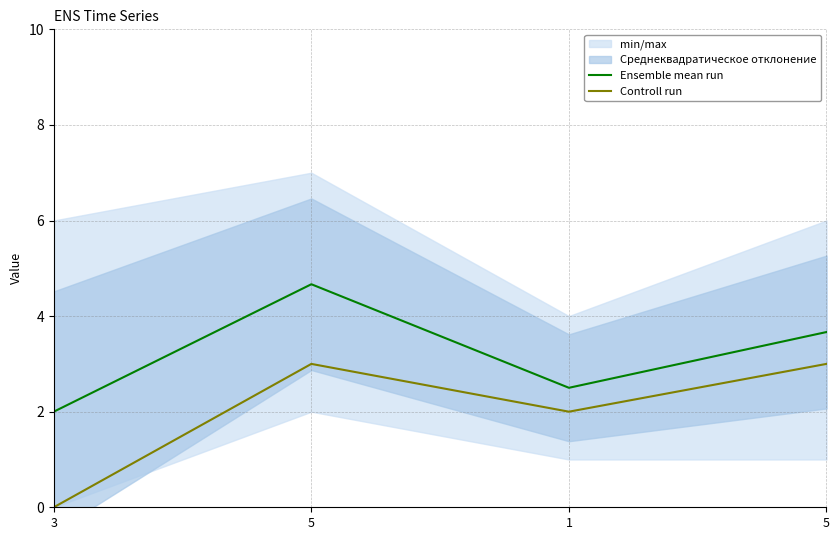

Reading right to left, extract all data points from this chart.

Ensemble mean run: 3.7	2.5	4.7	2.0
Controll run: 3.0	2.0	3.0	0.0